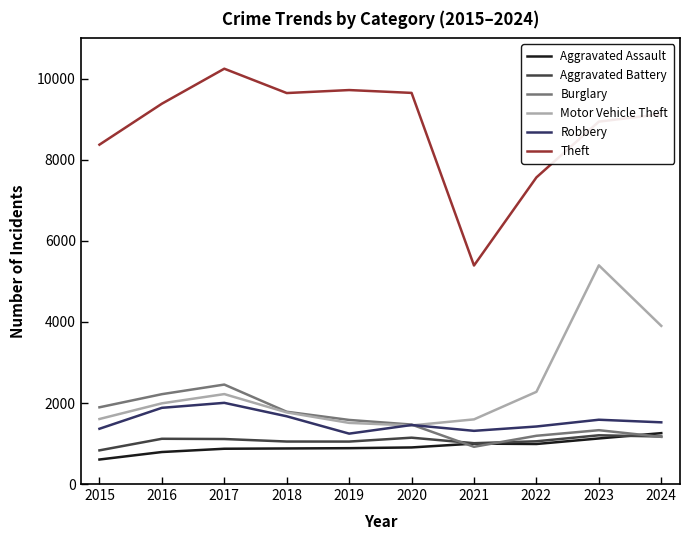

True or false: Theft and Aggravated Assault cross at least once.

False